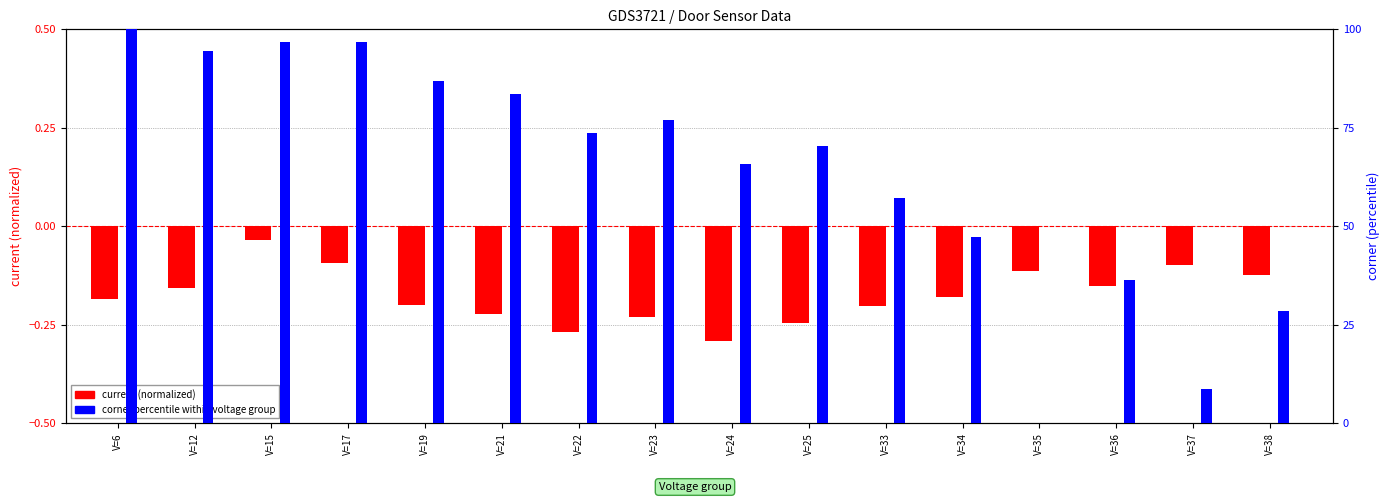

Is the value of corner (percentile) at V=19 greater than the value of current (normalized) at V=25?

Yes